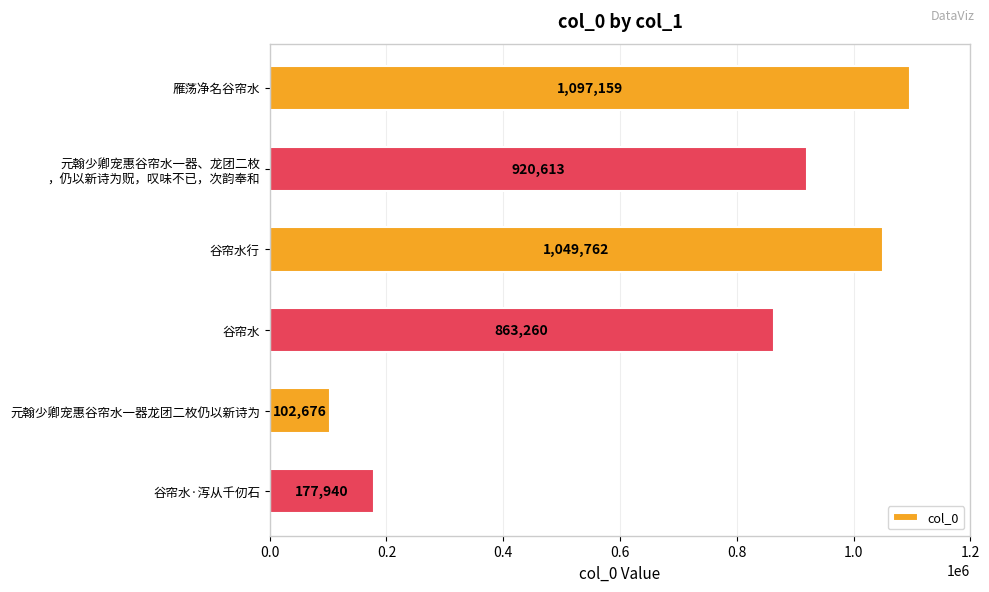

The value at 谷帘水 is 1354896. True or false?

False